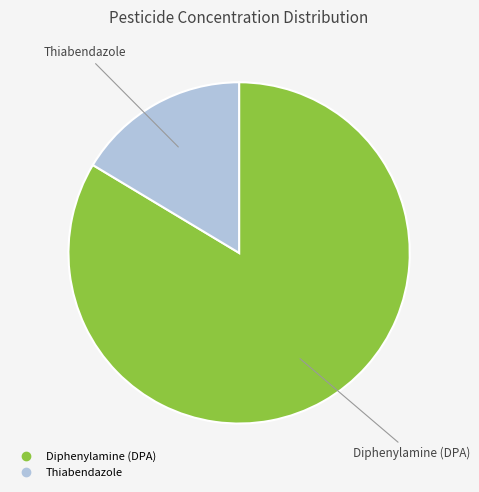

What is the smallest slice in the pie chart?

Thiabendazole